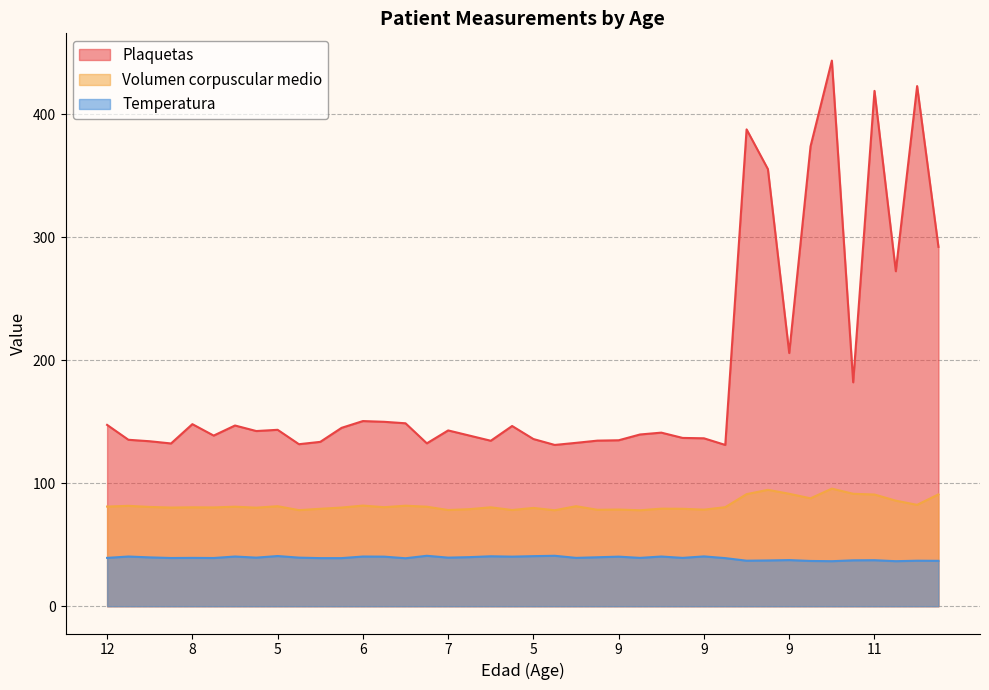

What are all the series names shown in the legend?

Plaquetas, Volumen corpuscular medio, Temperatura